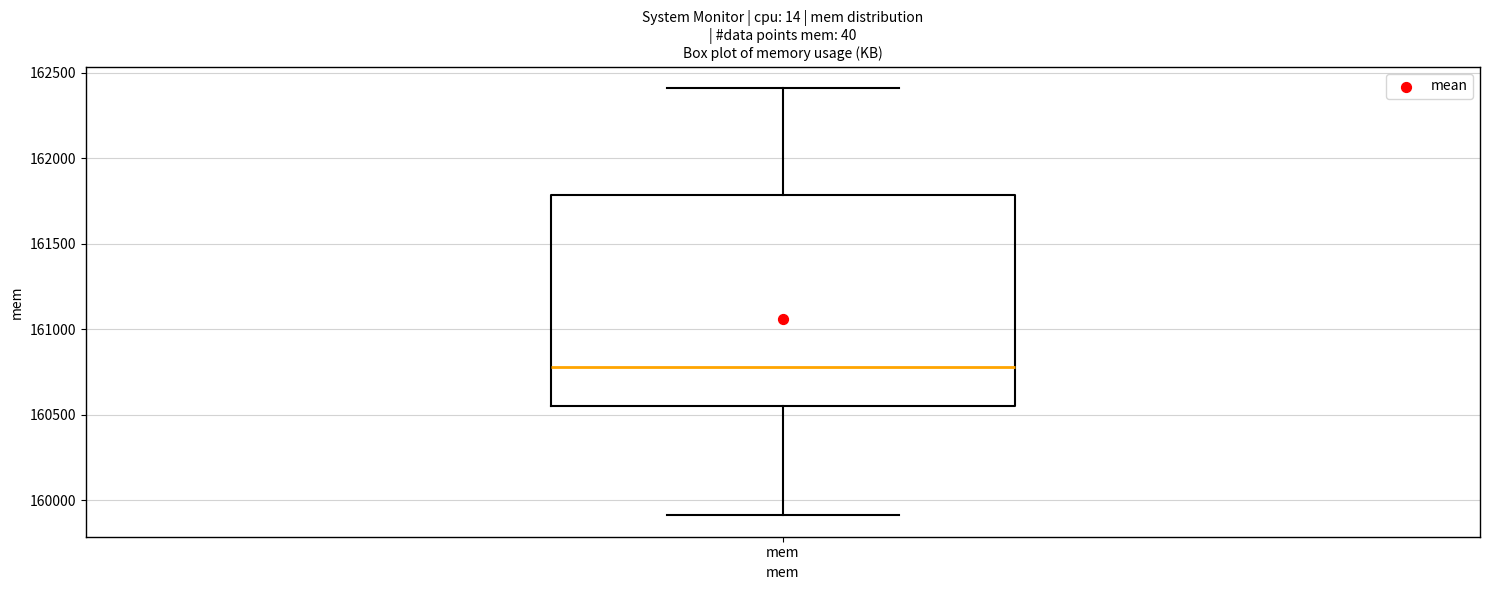

Read this box plot against the y-axis: the position of the median line, the range covered by the box, and the ends of both whiskers. The values are not printed on the chart, so give them approximately, as read against the axis.

median 160800, box 160550 to 161800, whiskers 159900 to 162400